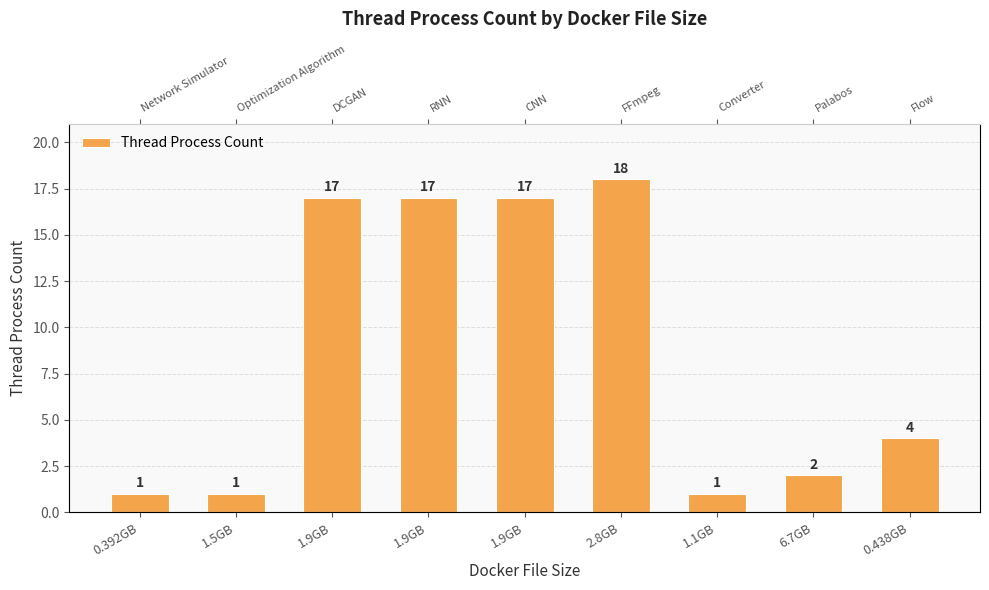

What is the change in value from 1.1GB to 6.7GB?

+1